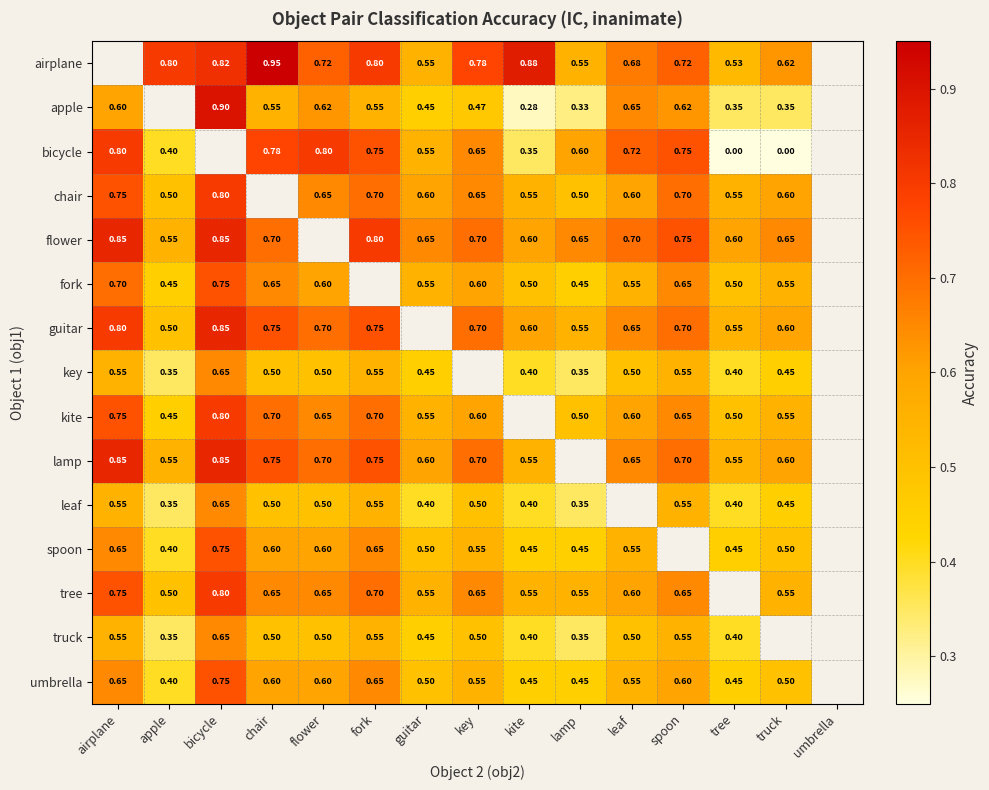

How many values in kite are above zero?

13